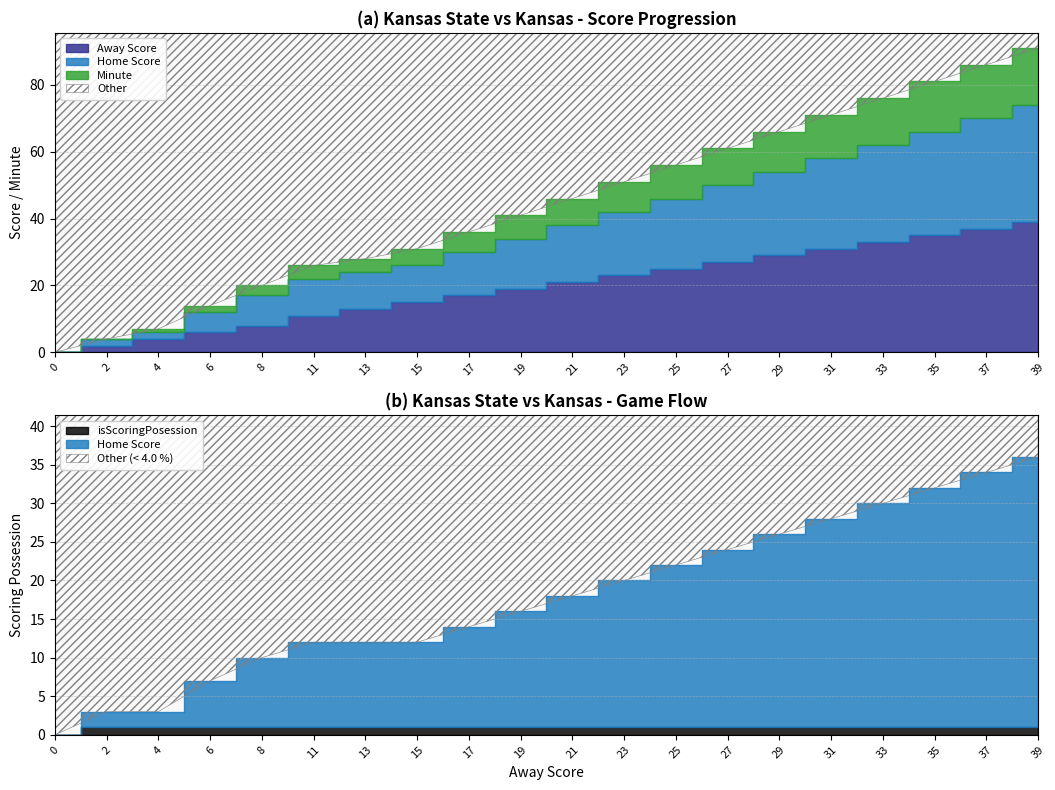

What is the greatest value displayed?

39